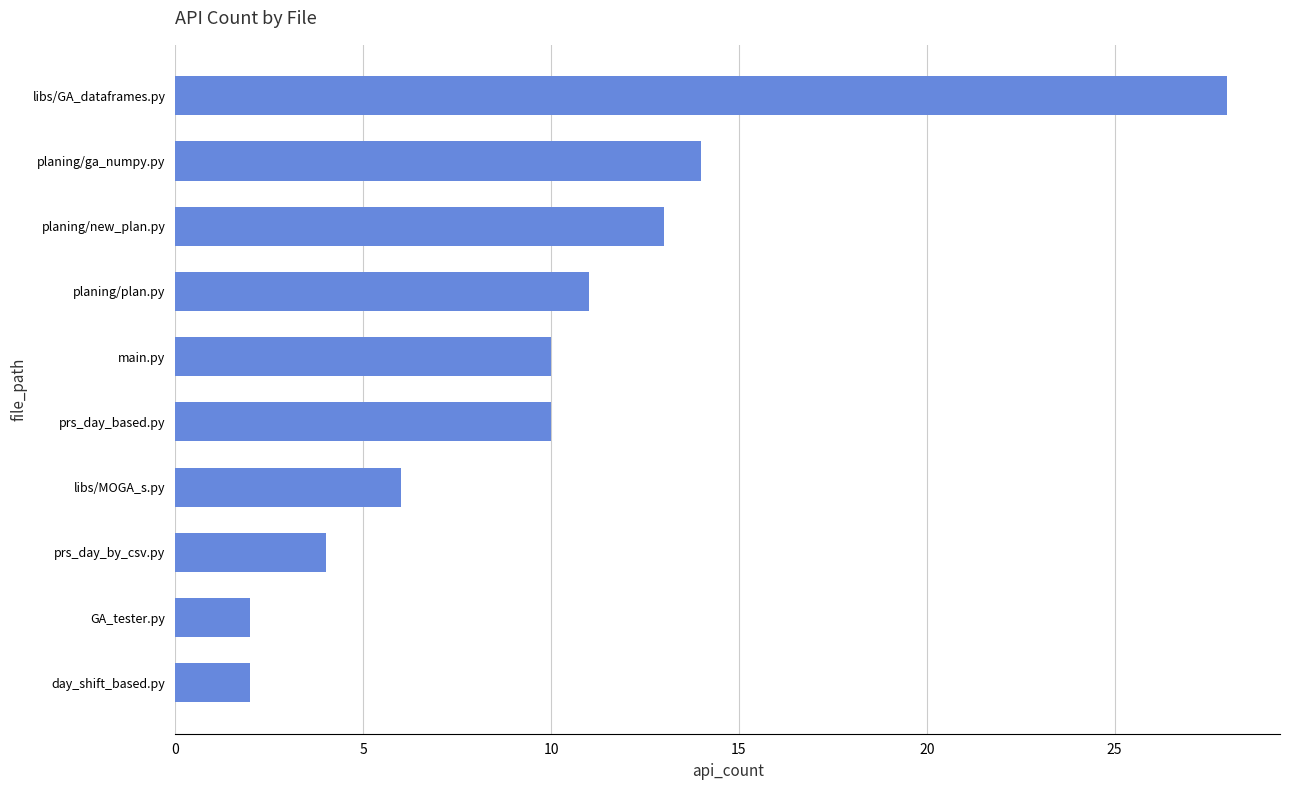

At which label is the value closest to 15?

planing/ga_numpy.py